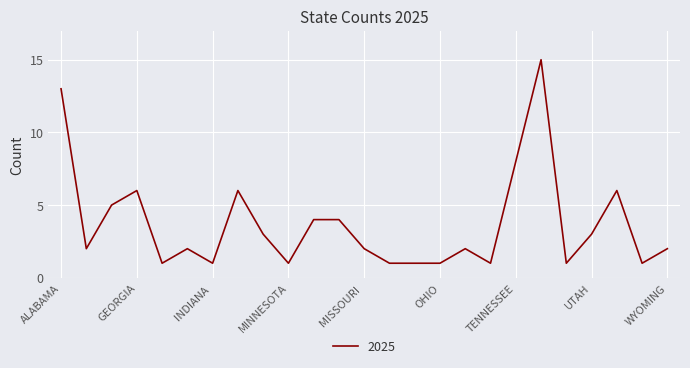

What is the difference between the maximum and minimum values?

14